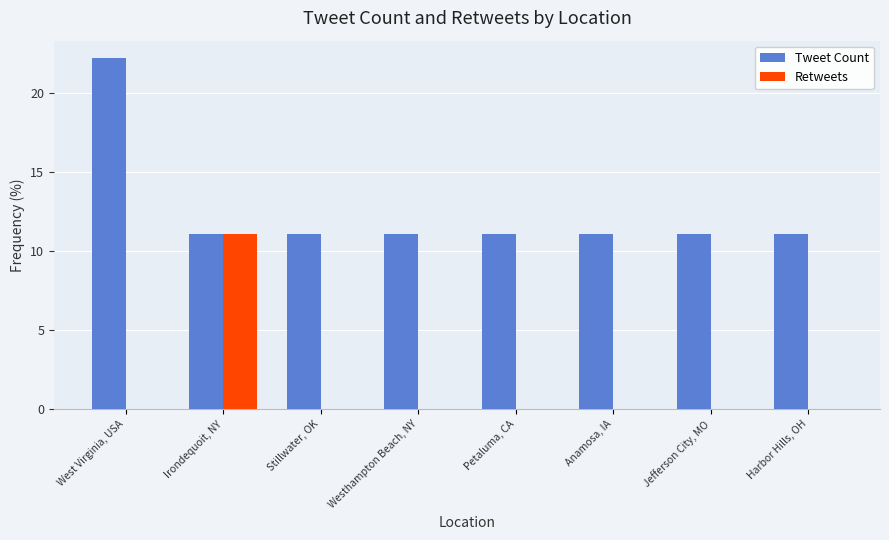

What is the maximum value shown in the chart?

22.2